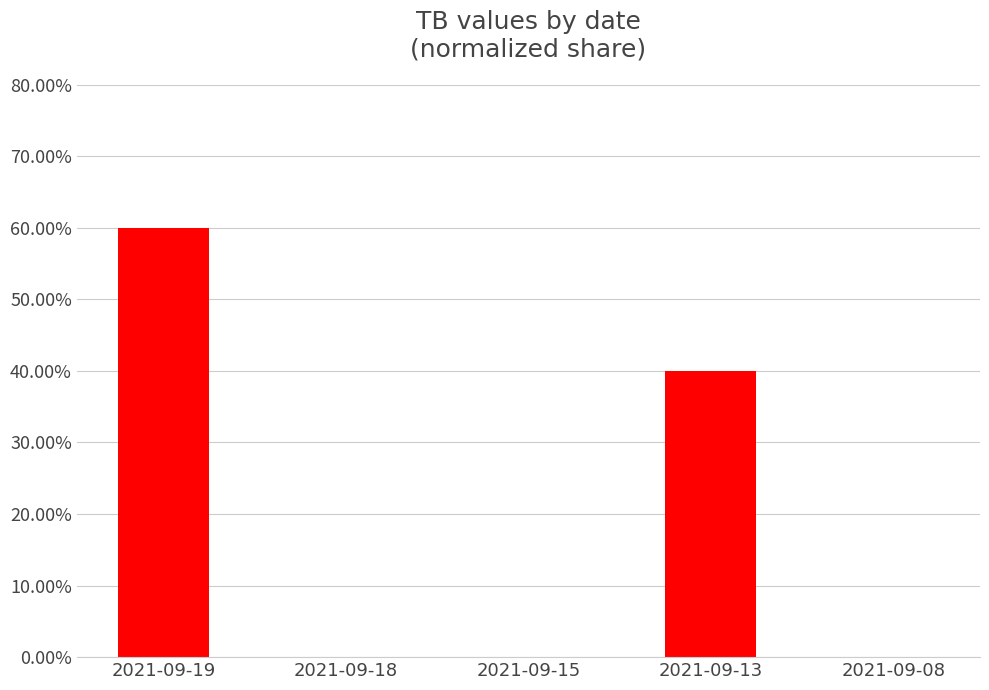

Which has a higher value, 2021-09-18 or 2021-09-19?

2021-09-19